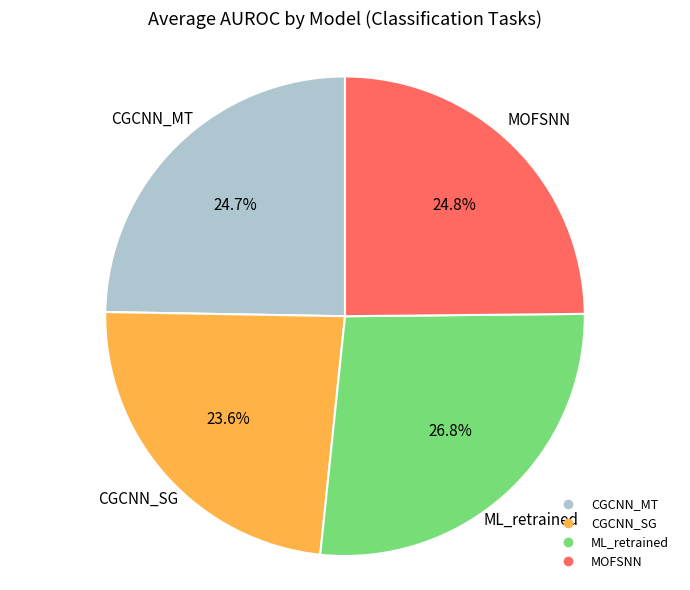

Which category has the smallest portion of the pie?

CGCNN_SG